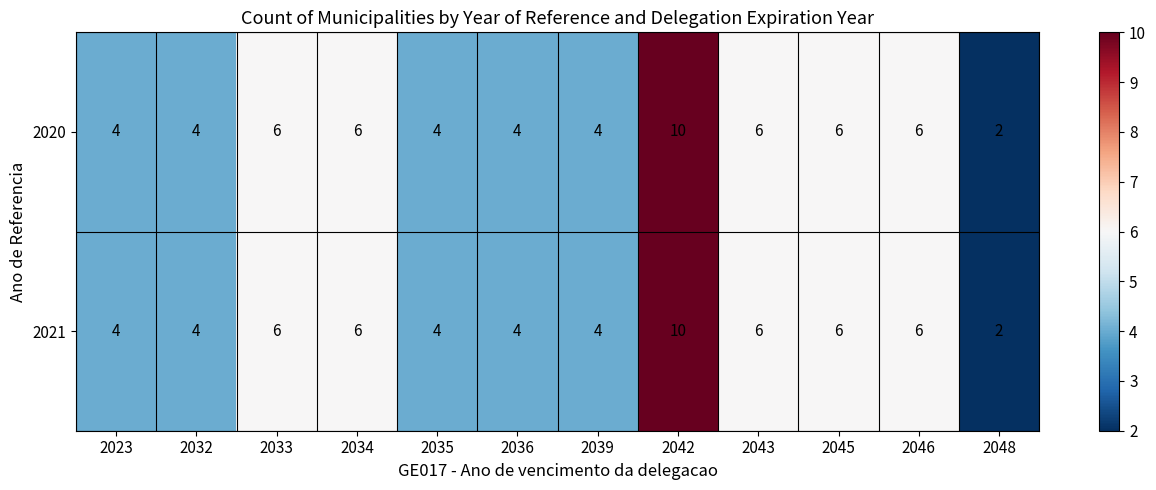

Is it true that 2020 equals 3 at 2023?

False